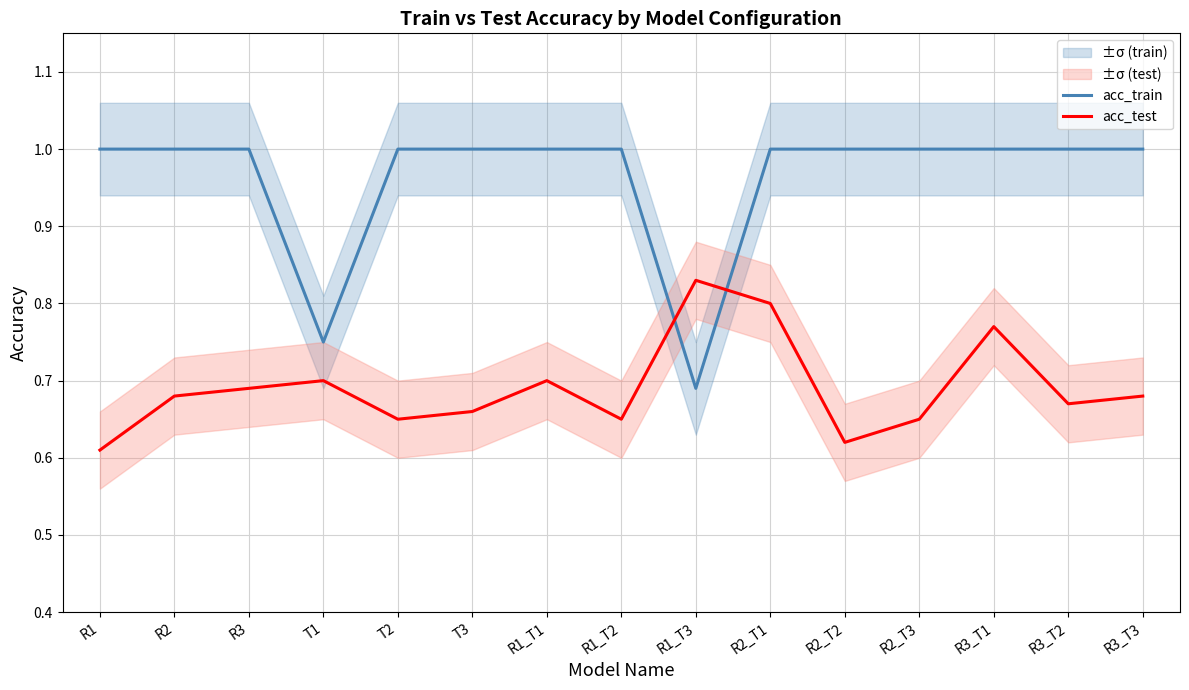

Does the chart have visible grid lines?

Yes